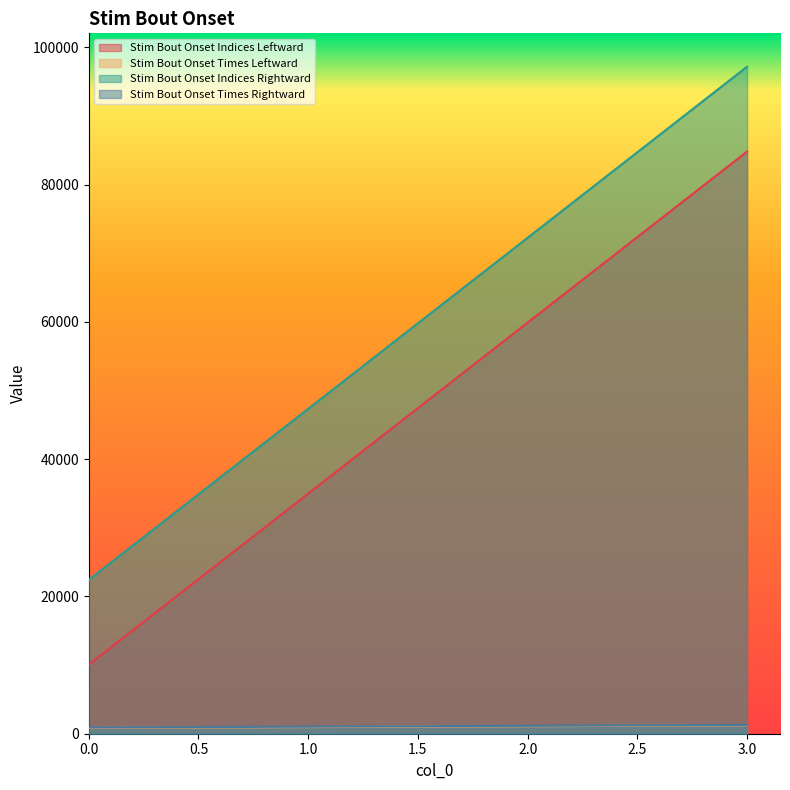

What is the approximate value of Stim Bout Onset Indices Rightward at 0?

22421.0